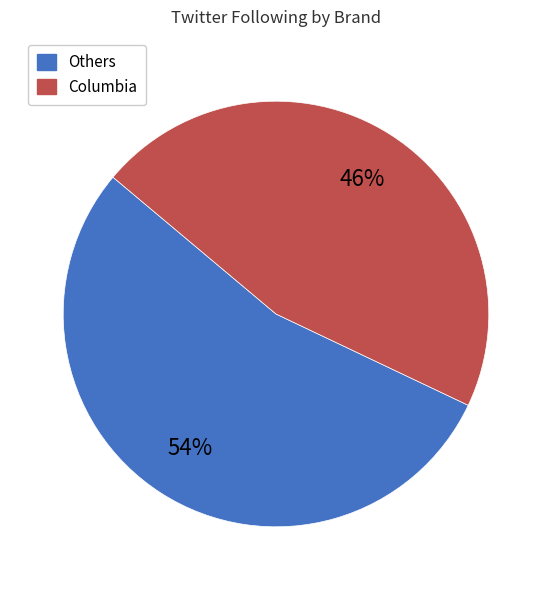

To the nearest percent, what is the average slice percentage?

50%